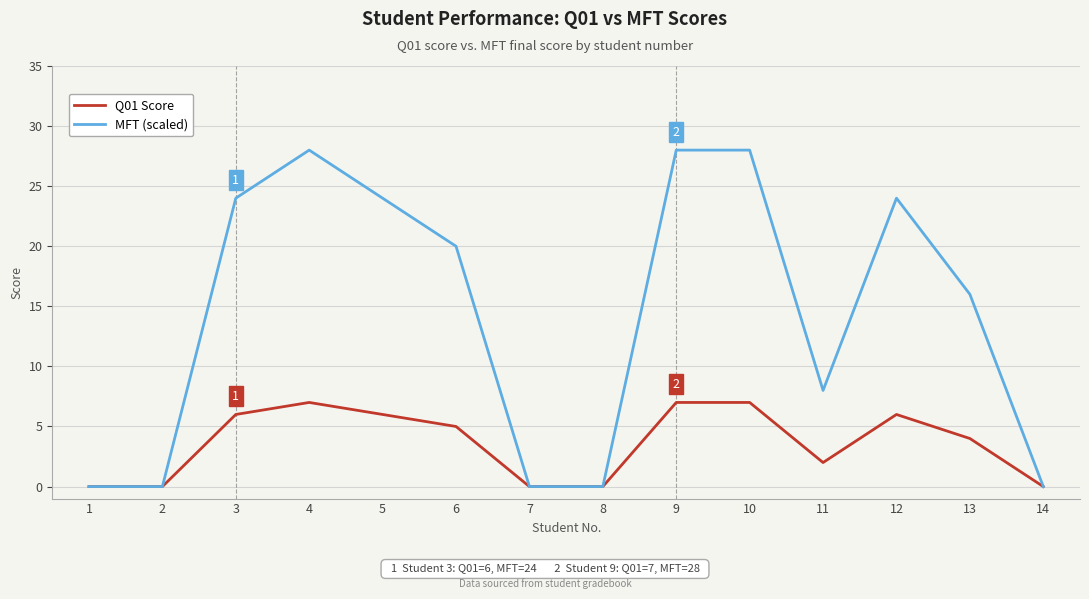

List the series in order of their overall mean, highest first.

MFT (scaled), Q01 Score